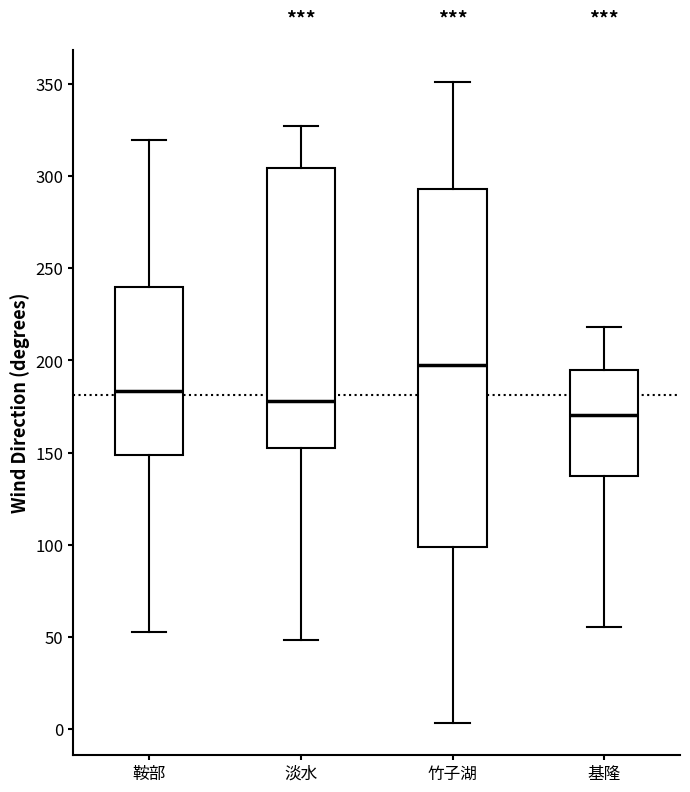

Which box has the lowest median line?

基隆